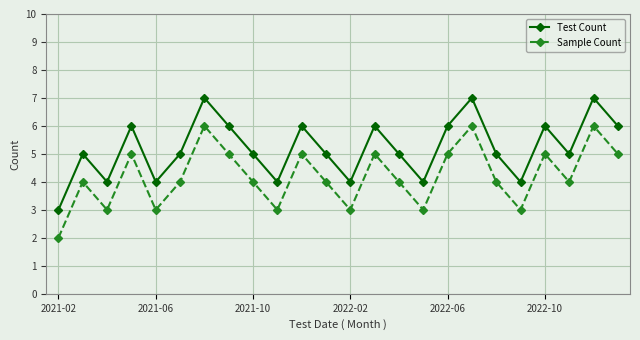

What is the average value of the Test Count series?

5